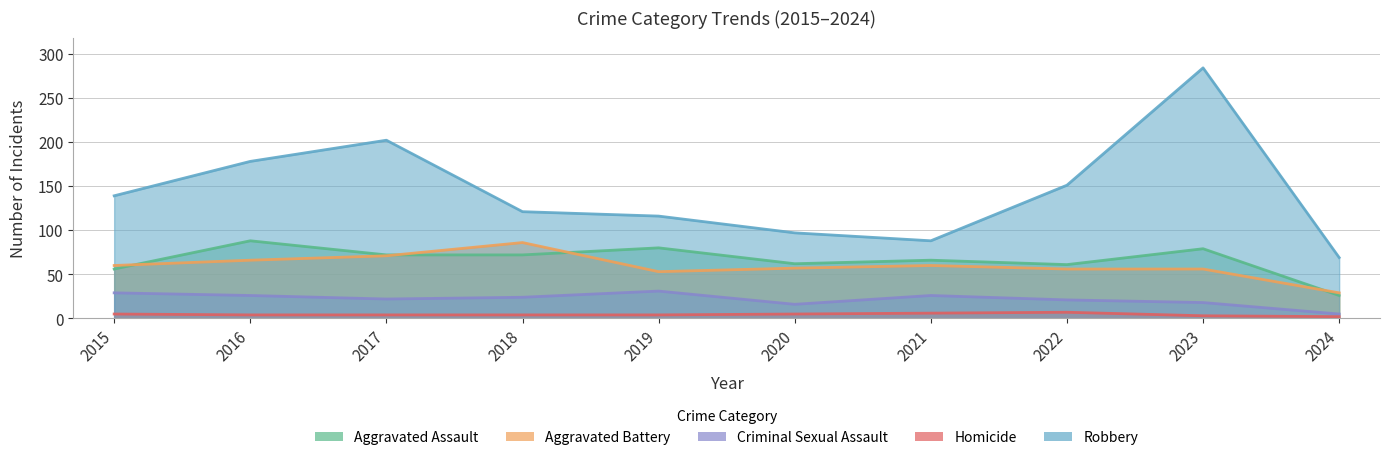

What is the difference between the maximum and minimum values in the Robbery series?

215